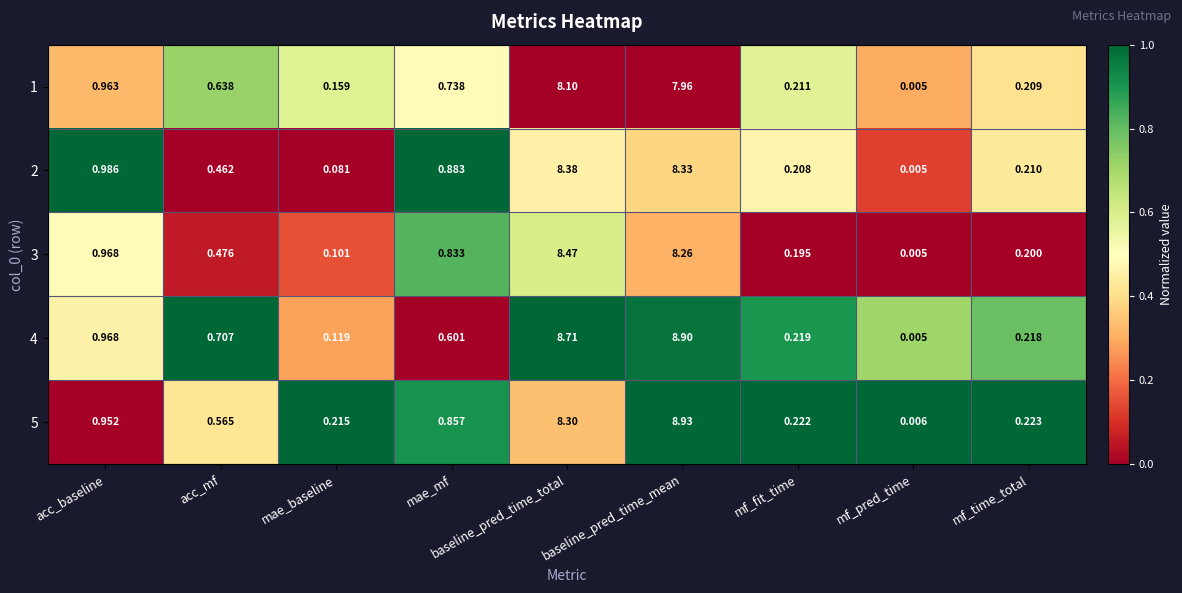

At which category is the sum across all series the highest?

baseline_pred_time_mean